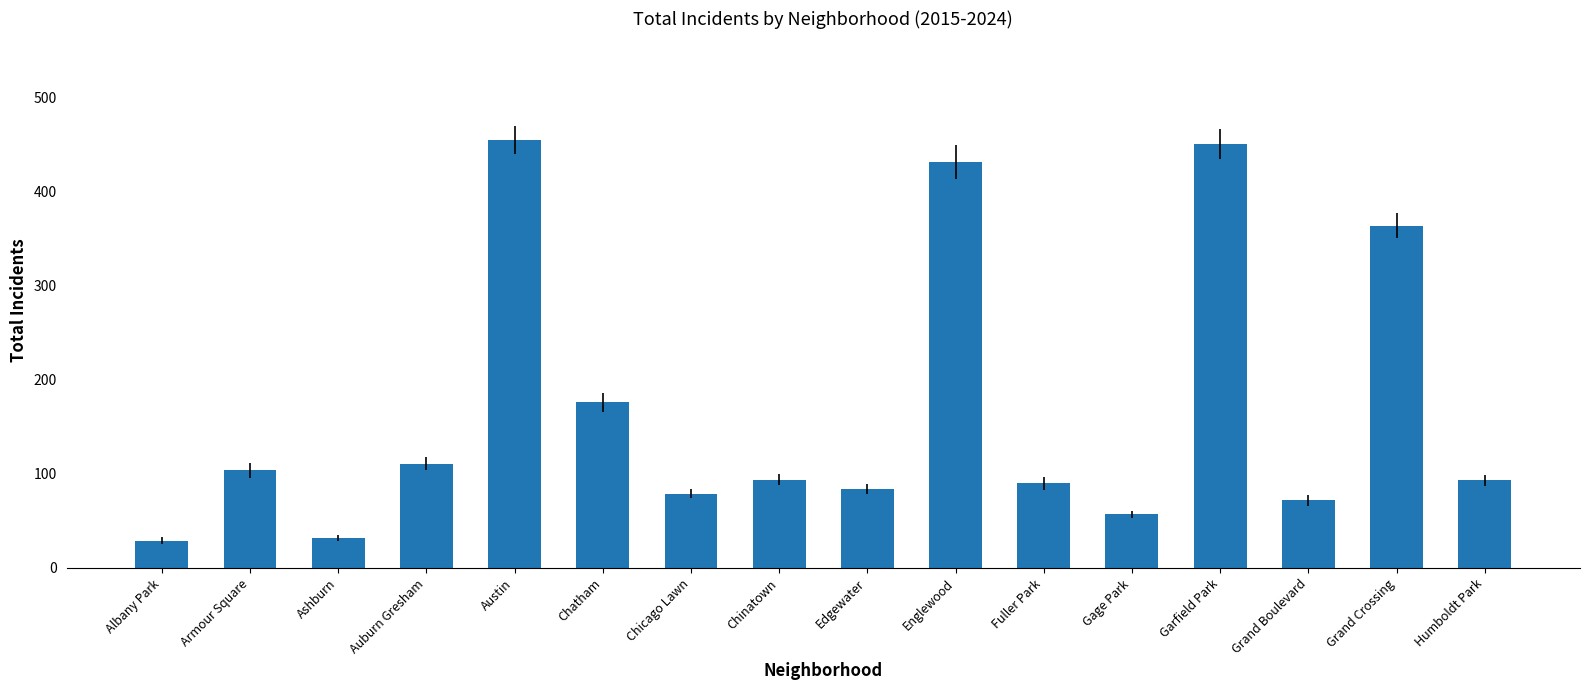

What is the ratio of the value at Edgewater to the value at Armour Square?

0.8